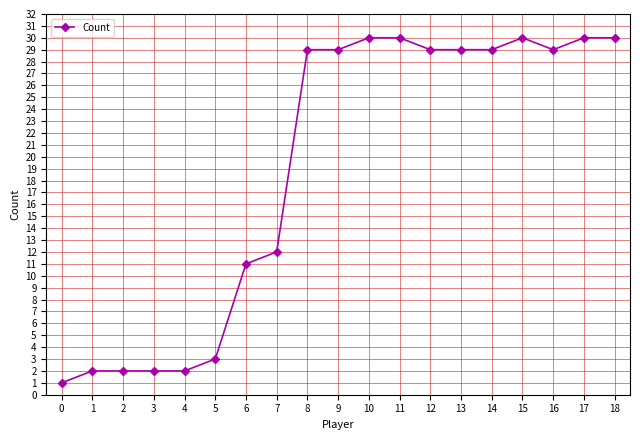

Reading left to right, transcribe all the data shown in this chart.

0=1	1=2	2=2	3=2	4=2	5=3	6=11	7=12	8=29	9=29	10=30	11=30	12=29	13=29	14=29	15=30	16=29	17=30	18=30